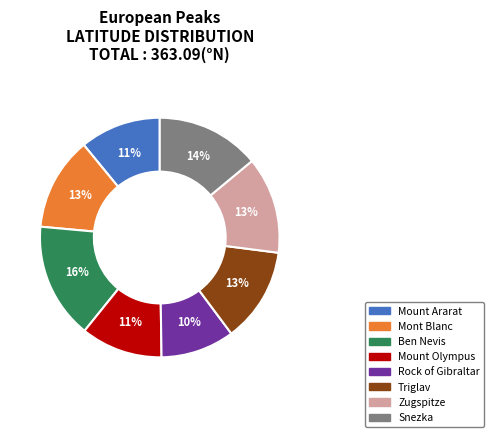

Approximately how many times larger is the value at Ben Nevis compared to Rock of Gibraltar?

1.6